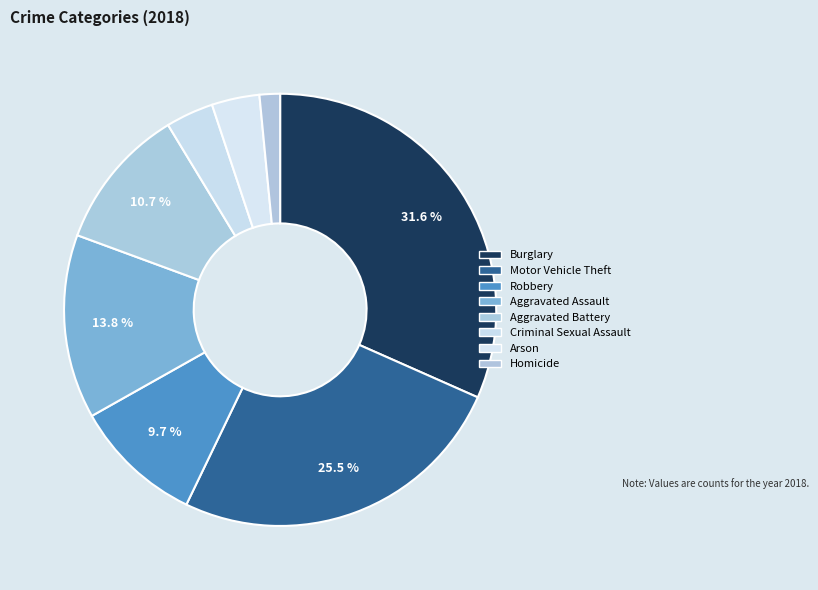

The Criminal Sexual Assault slice represents 9% of the pie. True or false?

False